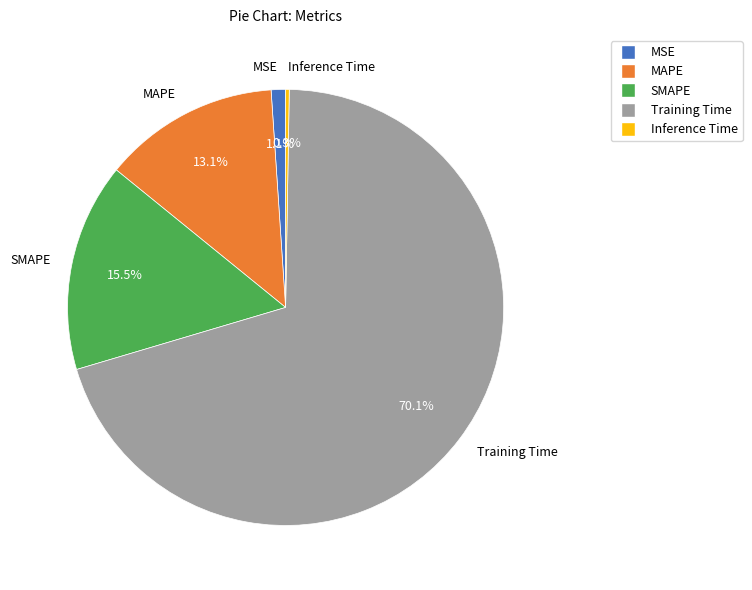

The SMAPE slice represents 7% of the pie. True or false?

False